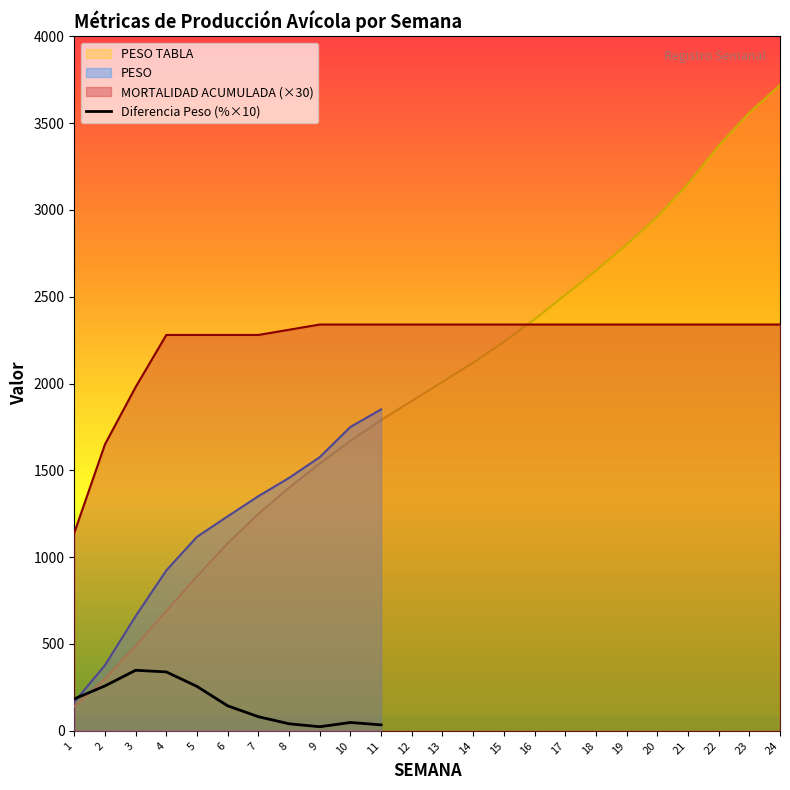

Is it true that PESO TABLA equals 2370 at 16?

True